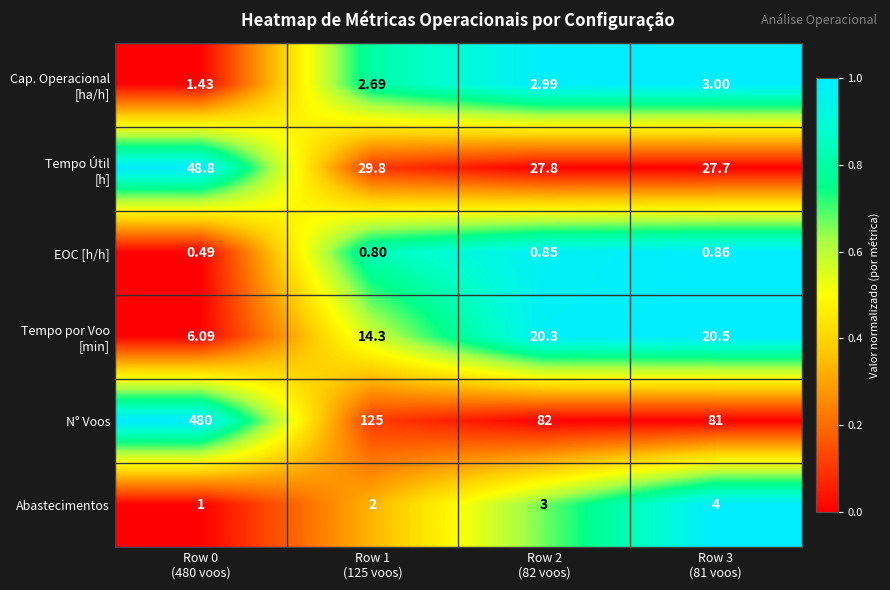

How many distinct data groups are displayed?

6